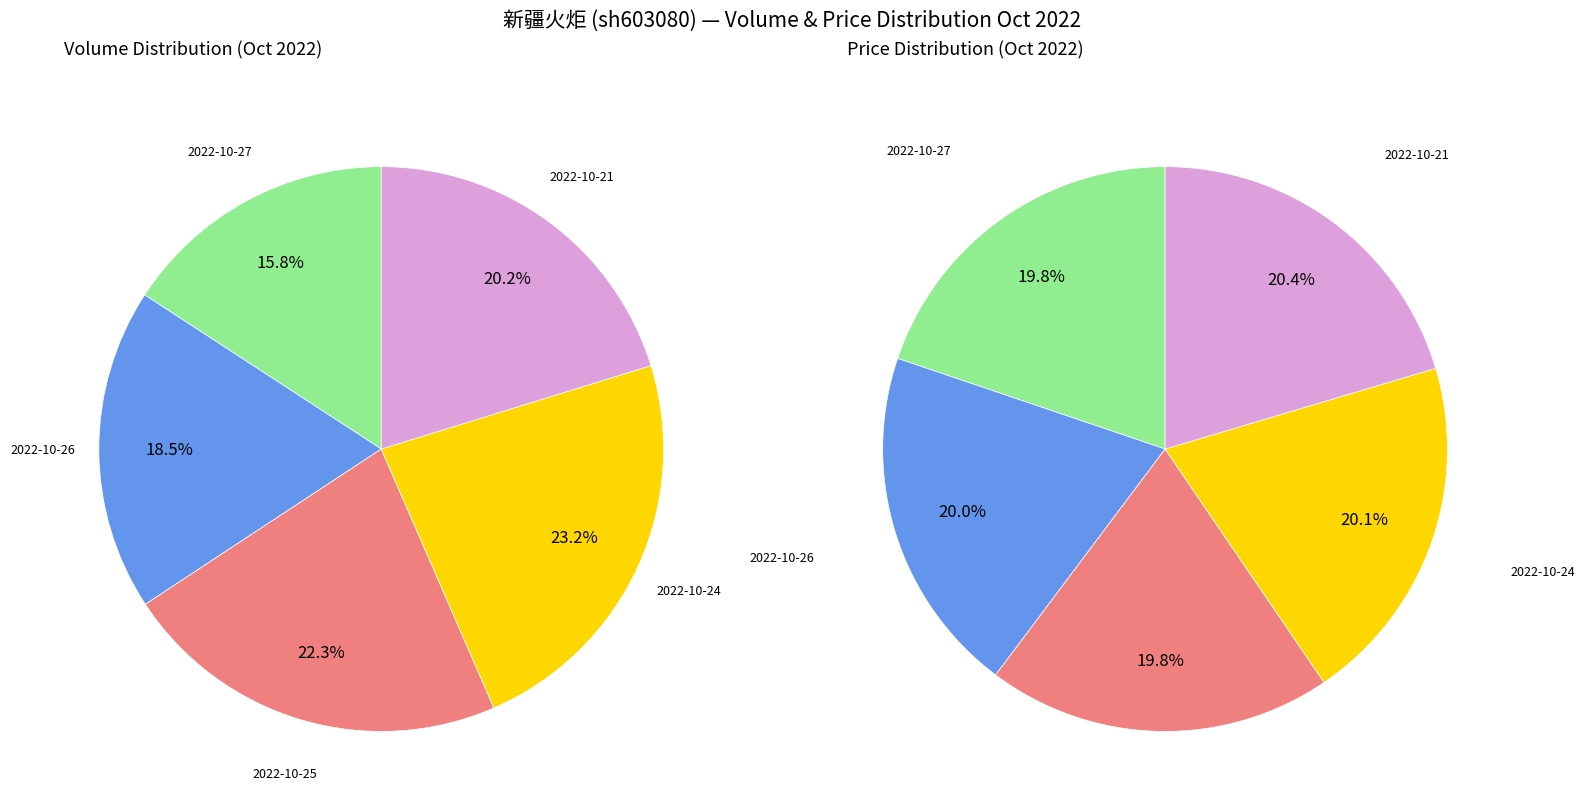

Does 2022-10-27 account for over 50% of the chart?

No